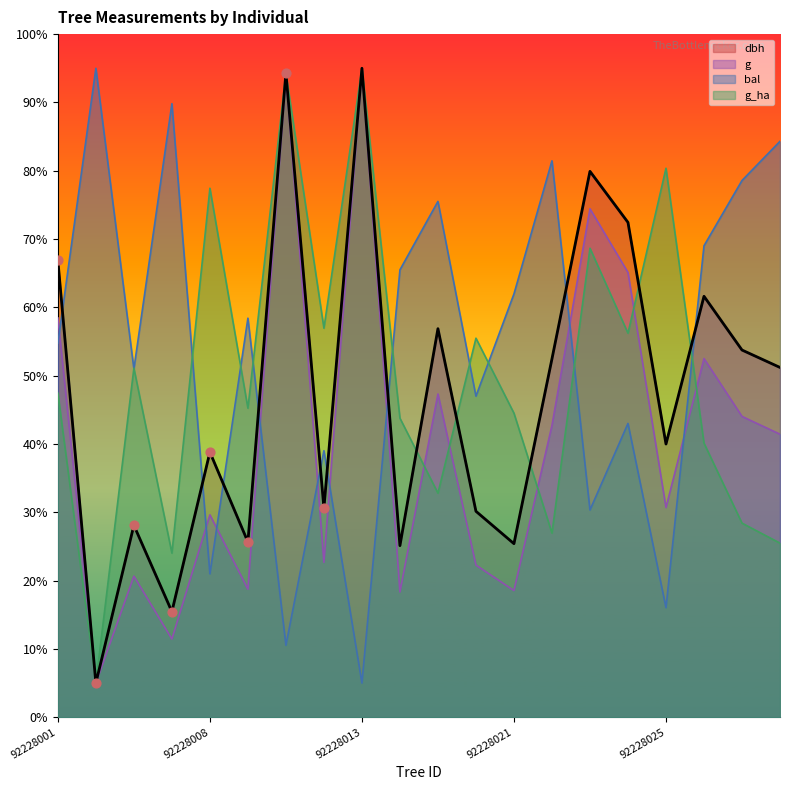

Which series contains the highest Y value?

dbh